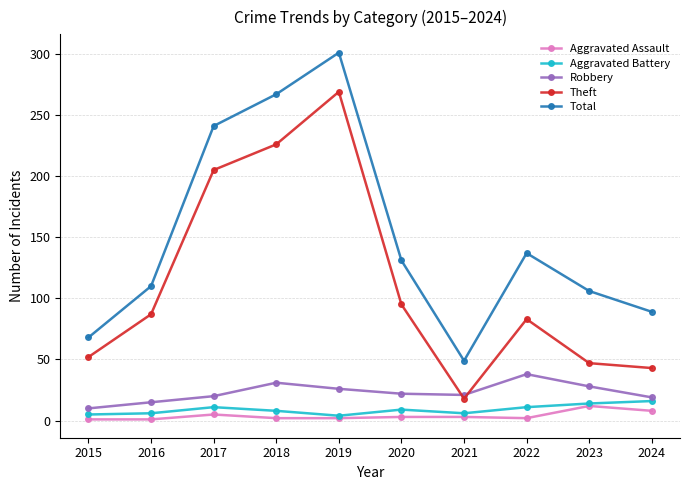

Does the chart display data point markers on the line(s)?

Yes